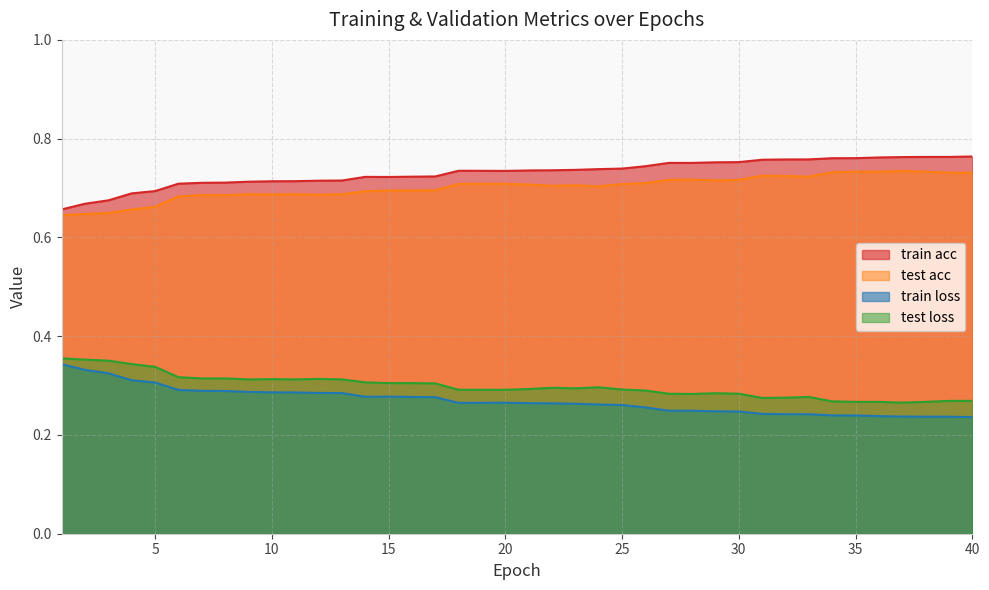

Reading left to right, what are all the values shown in this chart?

train acc: 1=0.7	2=0.7	3=0.7	4=0.7	5=0.7	6=0.7	7=0.7	8=0.7	9=0.7	10=0.7	11=0.7	12=0.7	13=0.7	14=0.7	15=0.7	16=0.7	17=0.7	18=0.7	19=0.7	20=0.7	21=0.7	22=0.7	23=0.7	24=0.7	25=0.7	26=0.7	27=0.8	28=0.8	29=0.8	30=0.8	31=0.8	32=0.8	33=0.8	34=0.8	35=0.8	36=0.8	37=0.8	38=0.8	39=0.8	40=0.8
test acc: 1=0.6	2=0.6	3=0.6	4=0.7	5=0.7	6=0.7	7=0.7	8=0.7	9=0.7	10=0.7	11=0.7	12=0.7	13=0.7	14=0.7	15=0.7	16=0.7	17=0.7	18=0.7	19=0.7	20=0.7	21=0.7	22=0.7	23=0.7	24=0.7	25=0.7	26=0.7	27=0.7	28=0.7	29=0.7	30=0.7	31=0.7	32=0.7	33=0.7	34=0.7	35=0.7	36=0.7	37=0.7	38=0.7	39=0.7	40=0.7
train loss: 1=0.3	2=0.3	3=0.3	4=0.3	5=0.3	6=0.3	7=0.3	8=0.3	9=0.3	10=0.3	11=0.3	12=0.3	13=0.3	14=0.3	15=0.3	16=0.3	17=0.3	18=0.3	19=0.3	20=0.3	21=0.3	22=0.3	23=0.3	24=0.3	25=0.3	26=0.3	27=0.2	28=0.2	29=0.2	30=0.2	31=0.2	32=0.2	33=0.2	34=0.2	35=0.2	36=0.2	37=0.2	38=0.2	39=0.2	40=0.2
test loss: 1=0.4	2=0.4	3=0.4	4=0.3	5=0.3	6=0.3	7=0.3	8=0.3	9=0.3	10=0.3	11=0.3	12=0.3	13=0.3	14=0.3	15=0.3	16=0.3	17=0.3	18=0.3	19=0.3	20=0.3	21=0.3	22=0.3	23=0.3	24=0.3	25=0.3	26=0.3	27=0.3	28=0.3	29=0.3	30=0.3	31=0.3	32=0.3	33=0.3	34=0.3	35=0.3	36=0.3	37=0.3	38=0.3	39=0.3	40=0.3